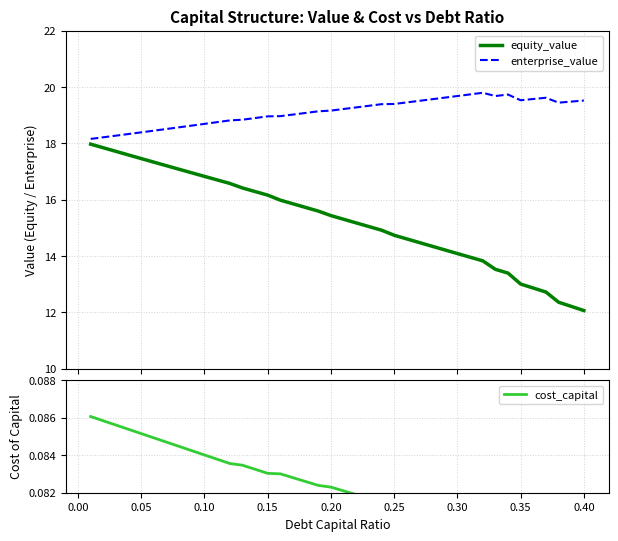

What is the highest value of the enterprise_value series?

19.8